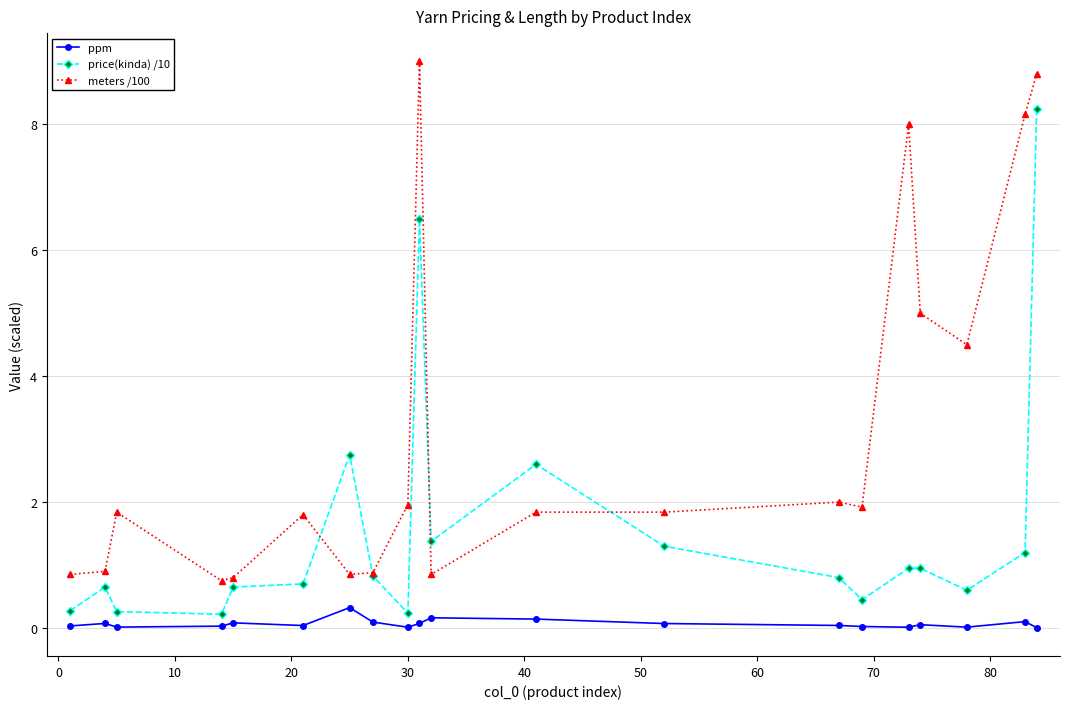

What is the greatest value displayed?

9.0